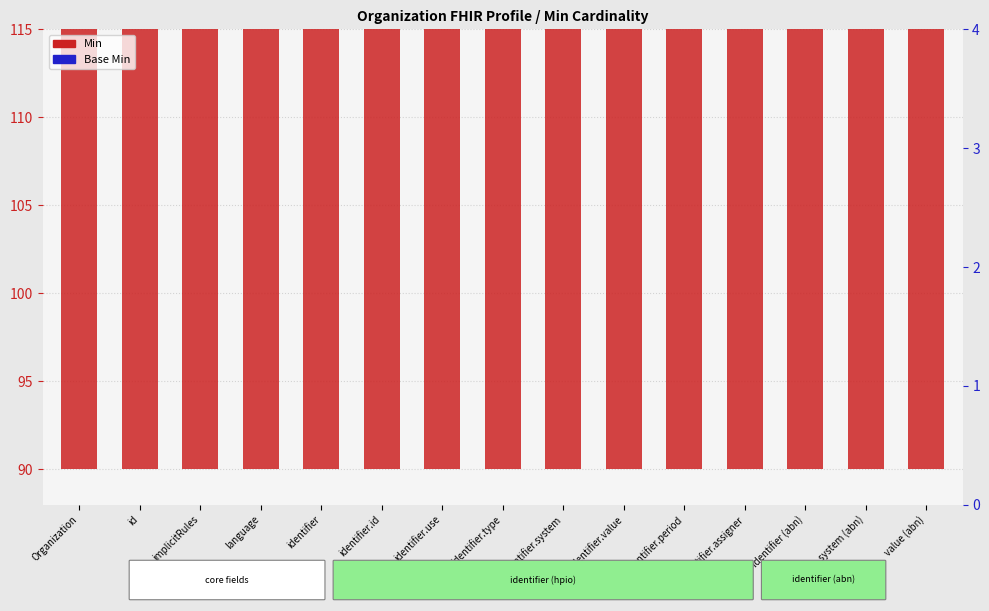

At which category is the sum across all series the highest?

identifier